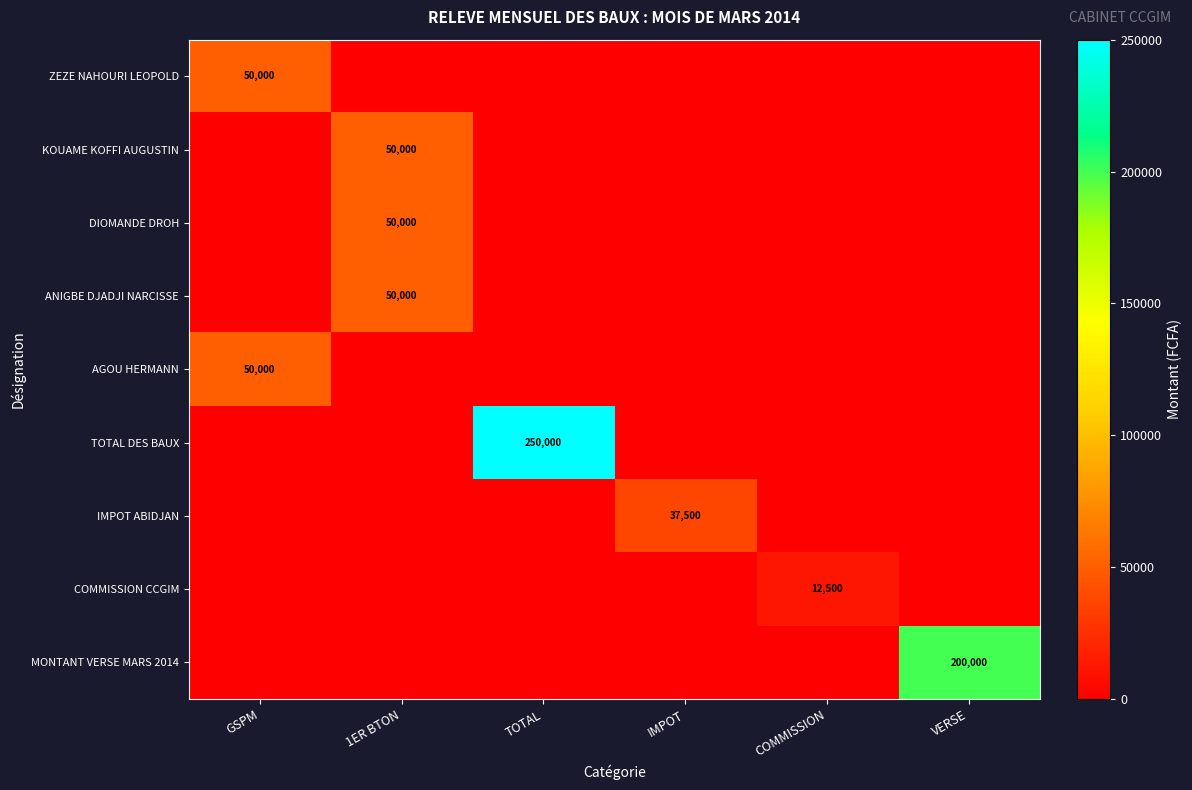

The MONTANT VERSE MARS 2014 series shows 0 at COMMISSION. True or false?

True